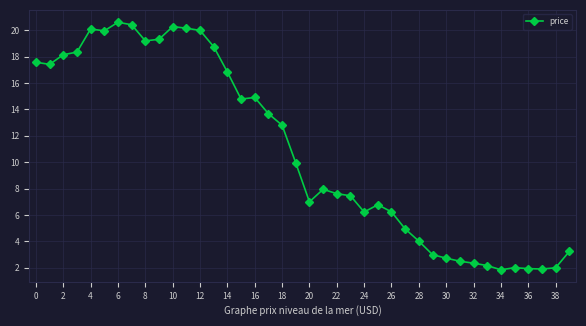

What is the value of the 18th point from the left?

13.7